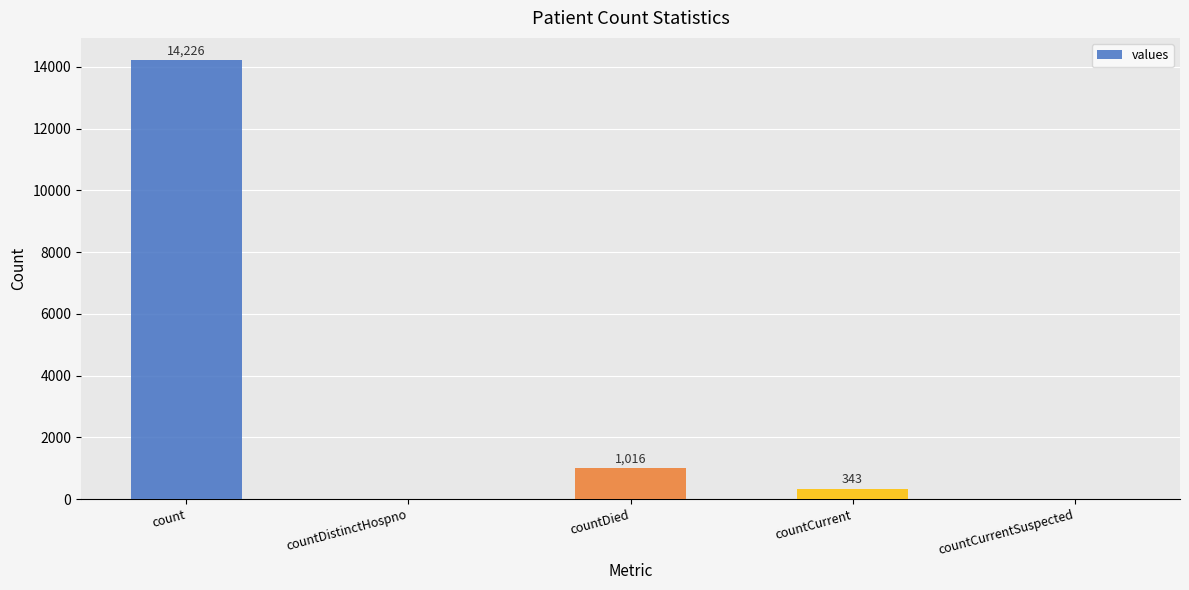

At which category does the chart reach its peak across all series?

count